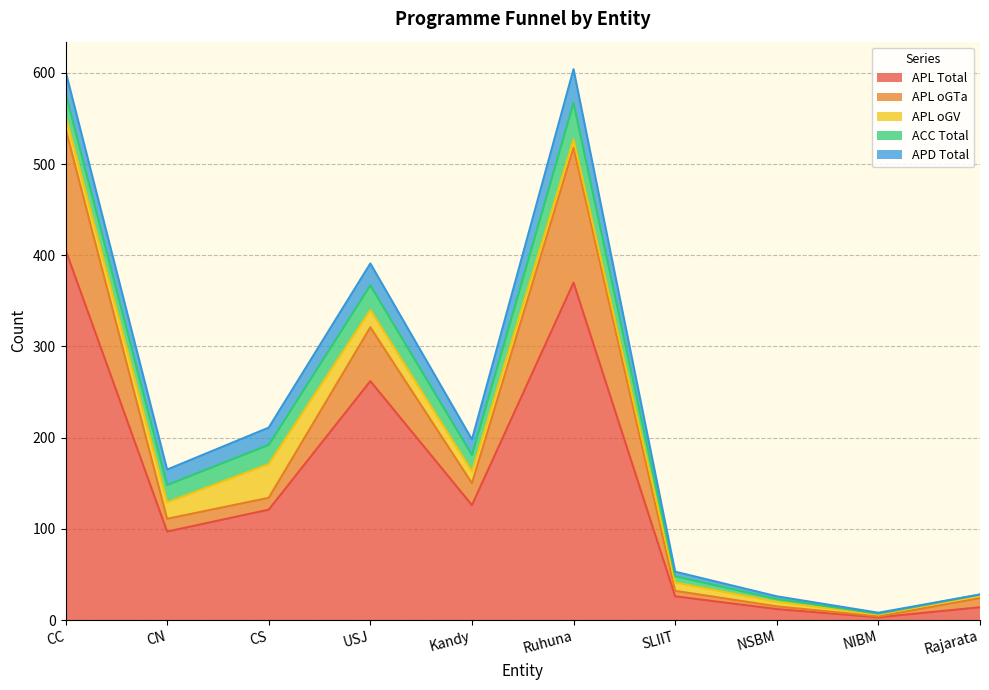

Which category has the highest value in the APL Total series?

CC